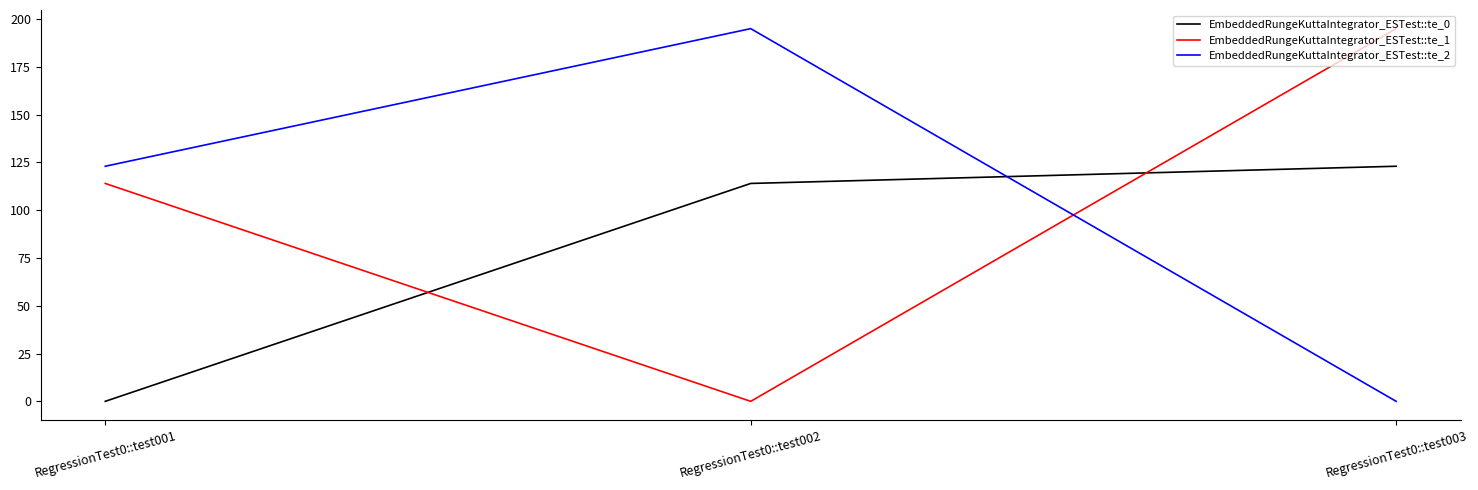

Reading left to right, what are all the values shown in this chart?

EmbeddedRungeKuttaIntegrator_ESTest::te_0: RegressionTest0::test001=0	RegressionTest0::test002=114	RegressionTest0::test003=123
EmbeddedRungeKuttaIntegrator_ESTest::te_1: RegressionTest0::test001=114	RegressionTest0::test002=0	RegressionTest0::test003=195
EmbeddedRungeKuttaIntegrator_ESTest::te_2: RegressionTest0::test001=123	RegressionTest0::test002=195	RegressionTest0::test003=0